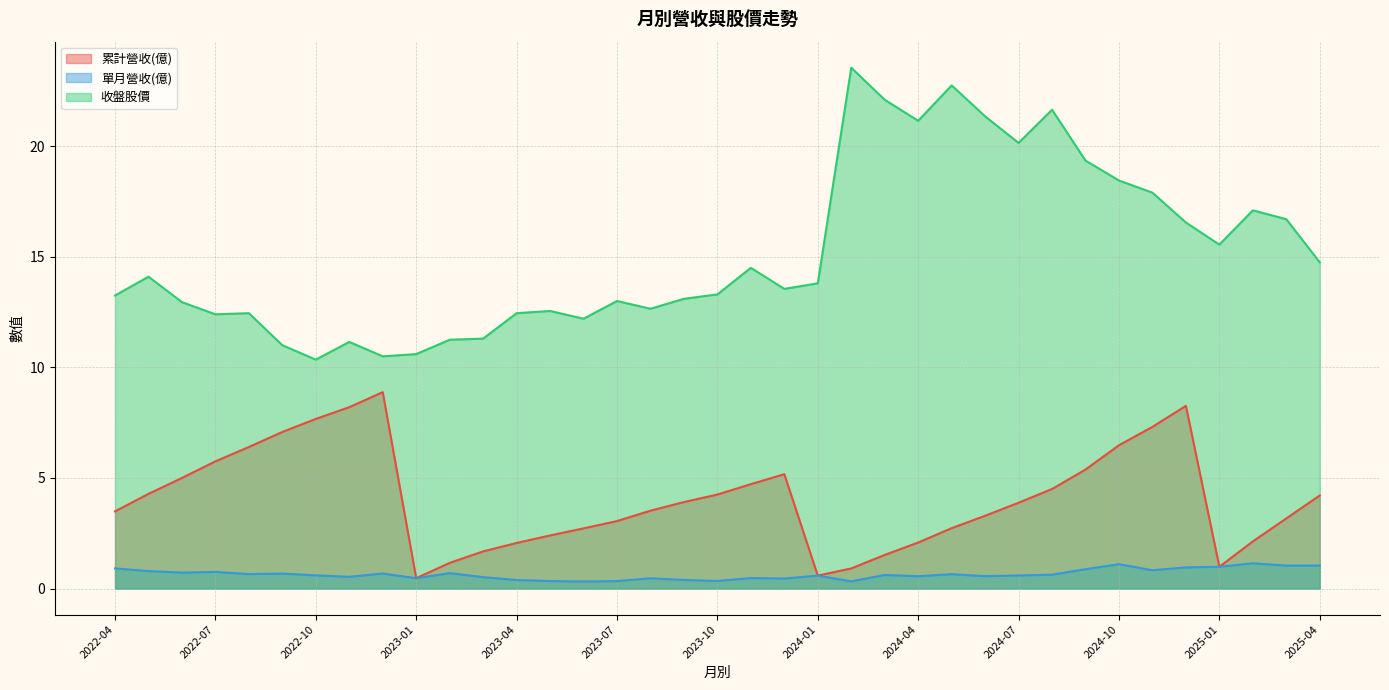

Is the value of 收盤股價 at 2022-04 greater than the value of 累計營收(億) at 2023-07?

Yes